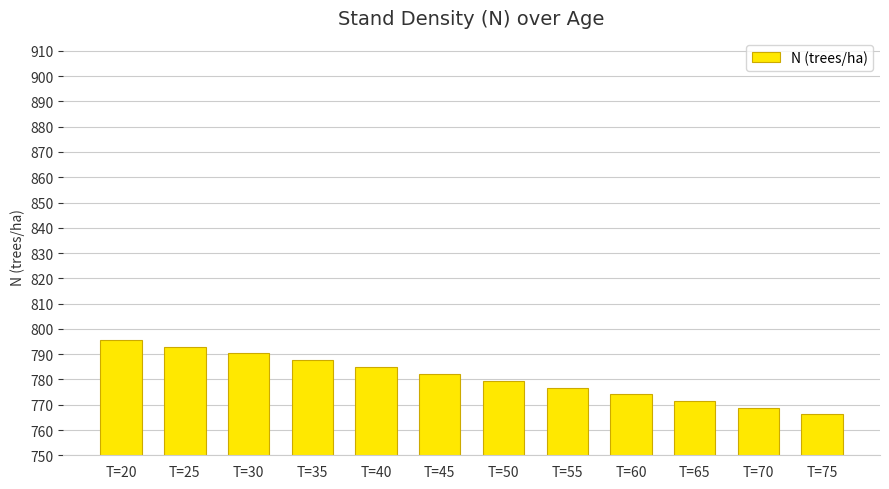

Does the chart contain any negative values?

No